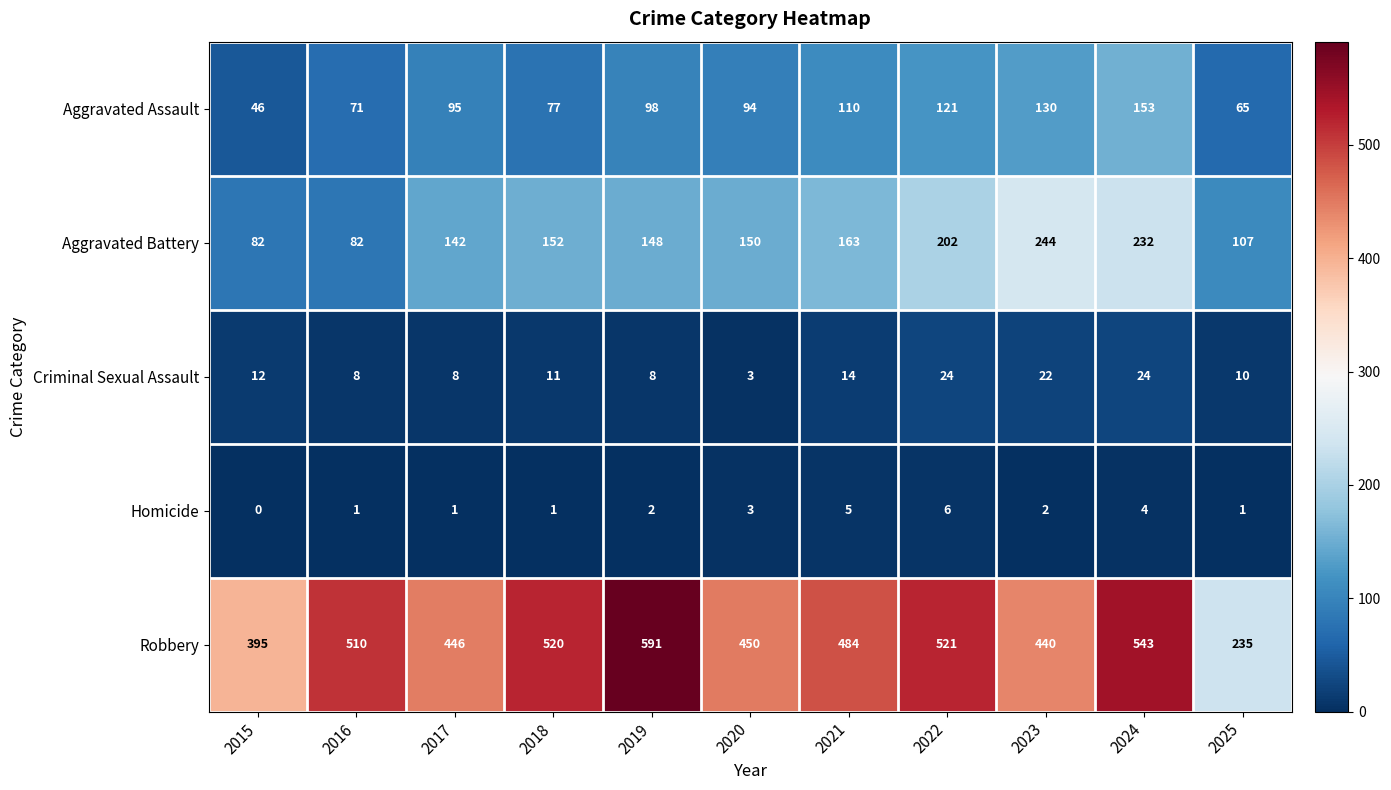

The Aggravated Assault series shows 24 at 2015. True or false?

False